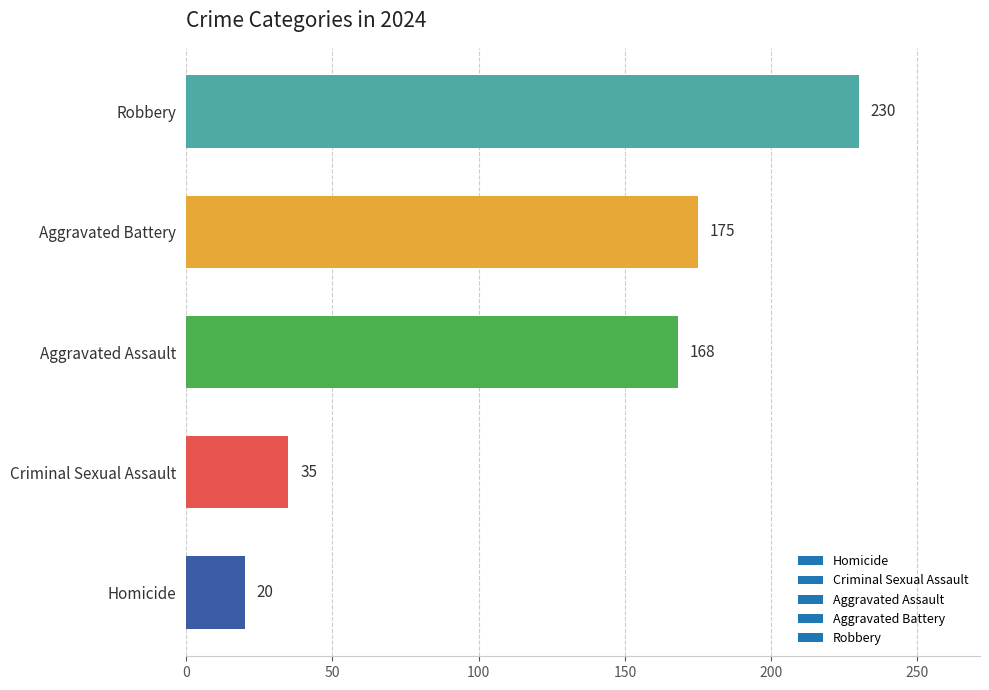

List the labels in order of value, largest first.

Robbery, Aggravated Battery, Aggravated Assault, Criminal Sexual Assault, Homicide